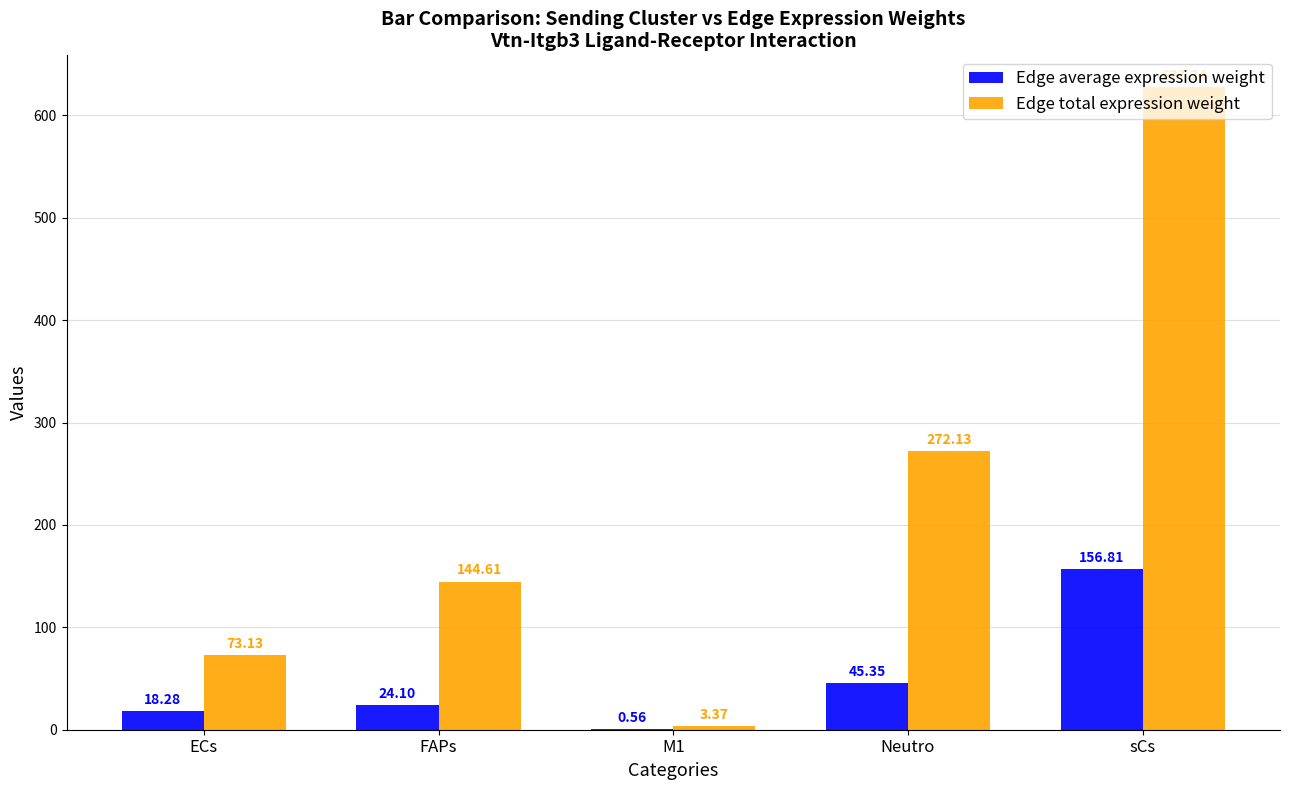

Which series changed the most between ECs and M1?

Edge total expression weight